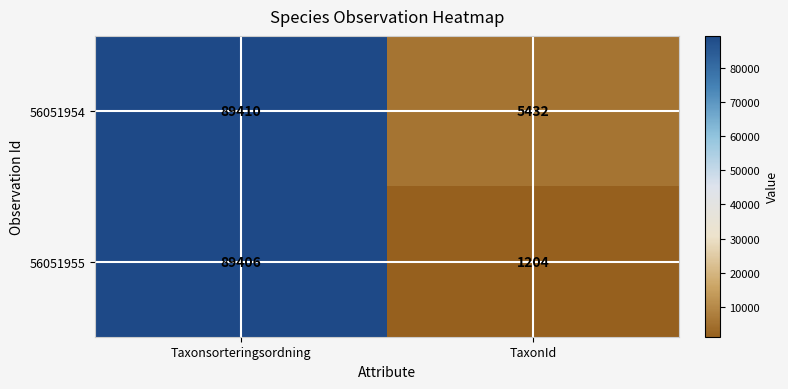

What is the maximum value shown in the chart?

89410